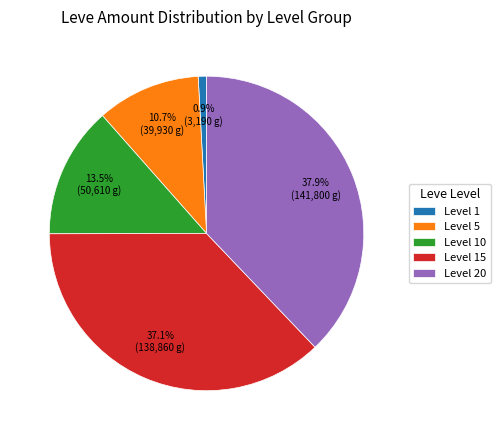

Between Level 20 and Level 5, which is larger?

Level 20